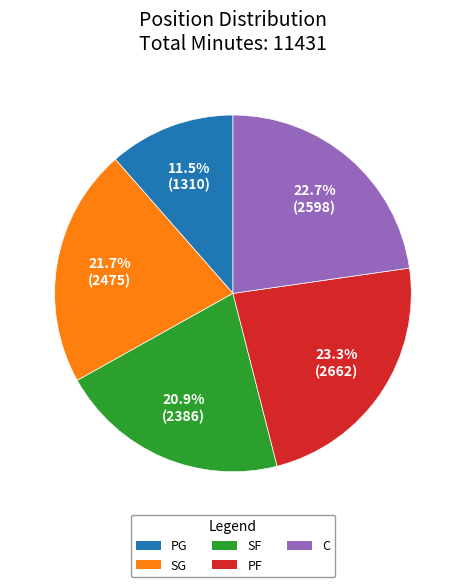

Rank the categories by value from lowest to highest.

PG, SF, SG, C, PF